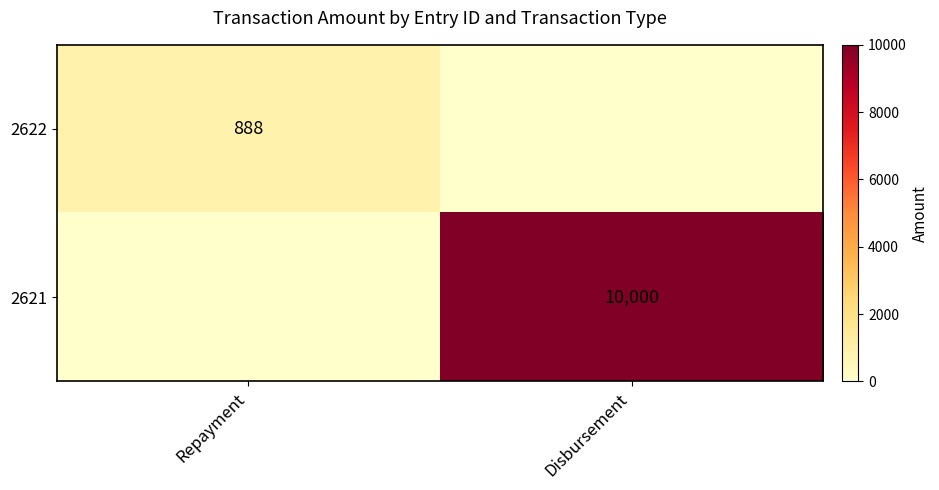

The 2622 series shows 888 at Repayment. True or false?

True